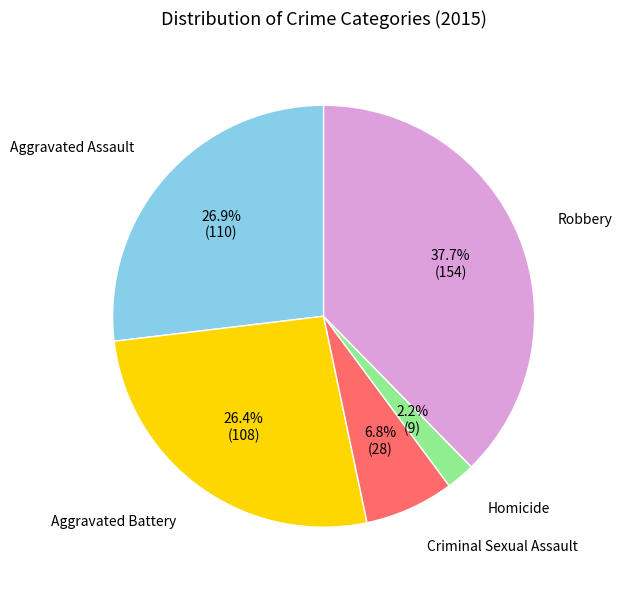

Is there any slice that represents more than half of the pie?

No